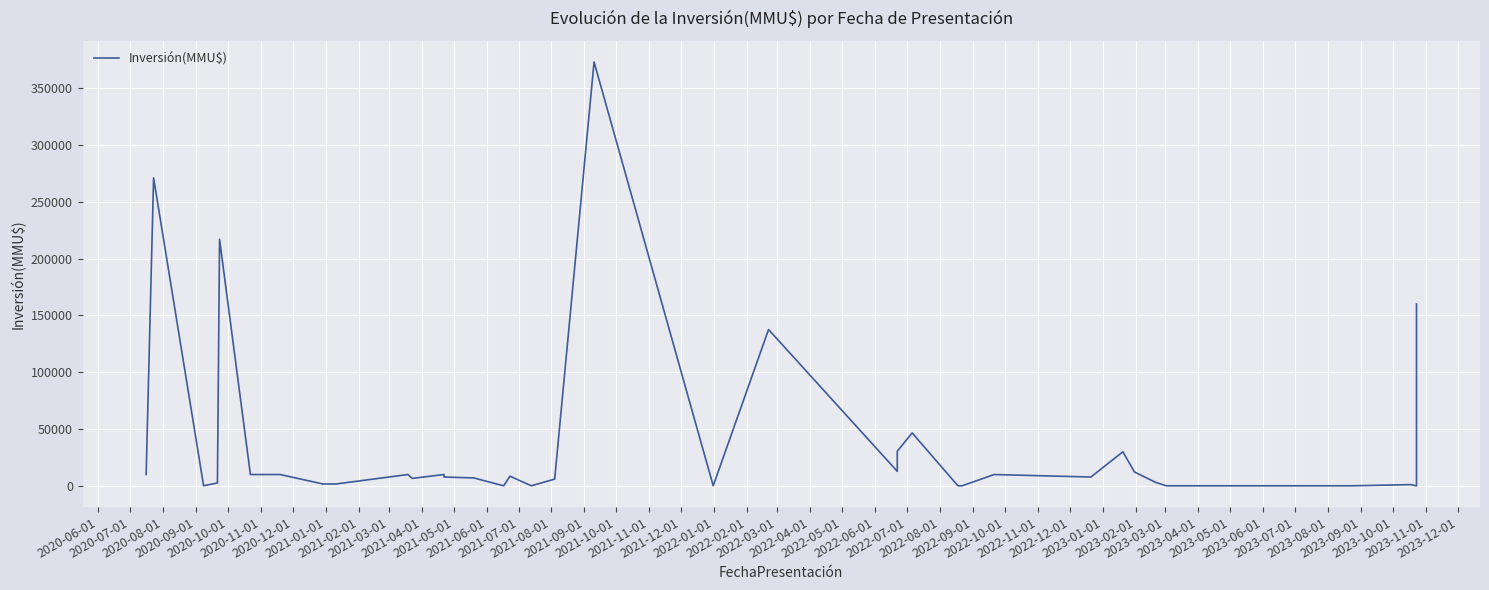

At which category does the data reach its first local valley?

2020-09-01